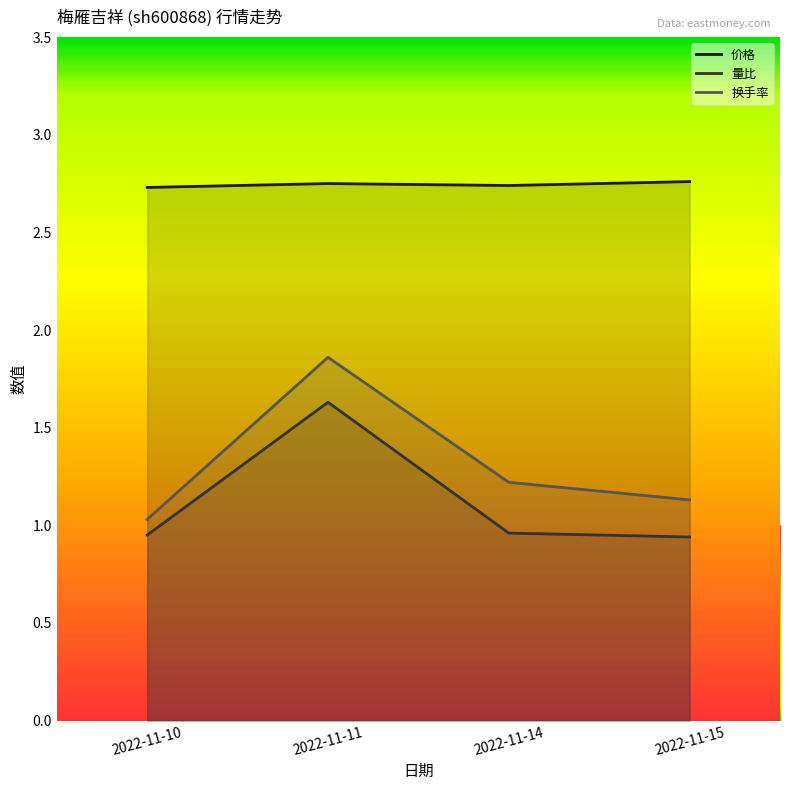

True or false: 换手率 has more than 0 interior local peaks.

True